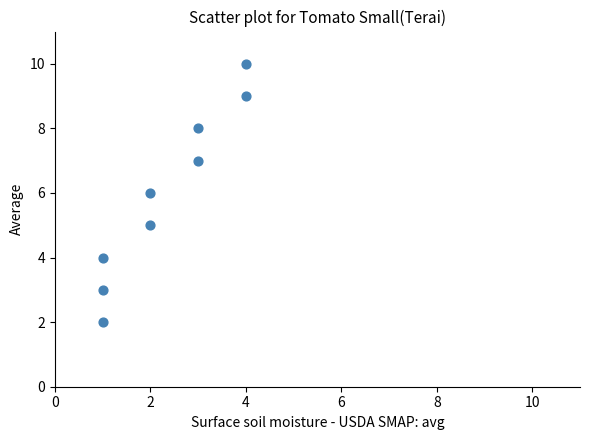

What is the range of Y values (max minus min)?

8